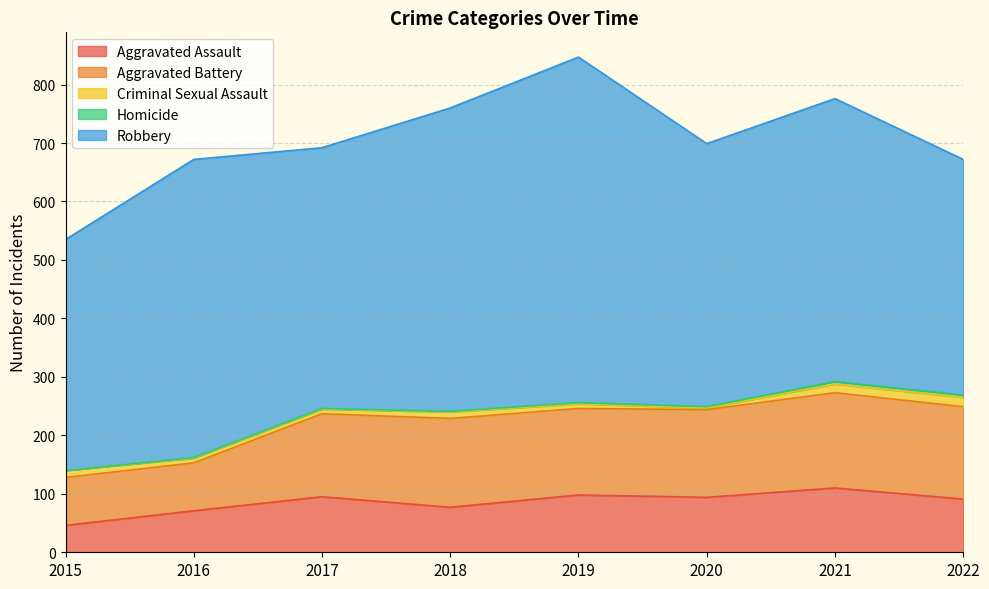

True or false: Aggravated Battery has more than 0 interior local peaks.

True